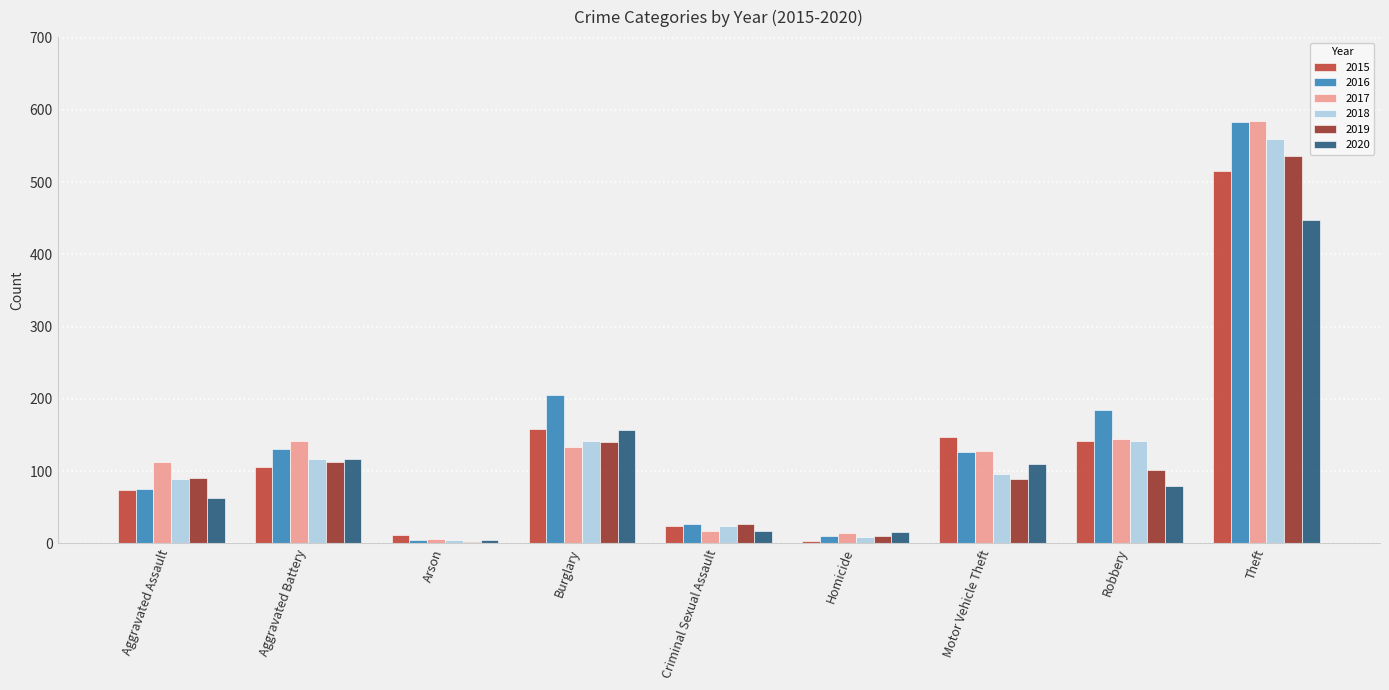

Which series has the largest total across all categories?

2016